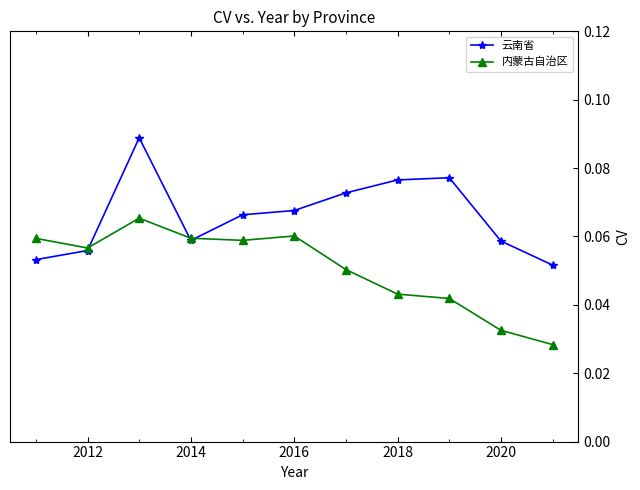

How many 云南省 values are between 0 and 1?

11